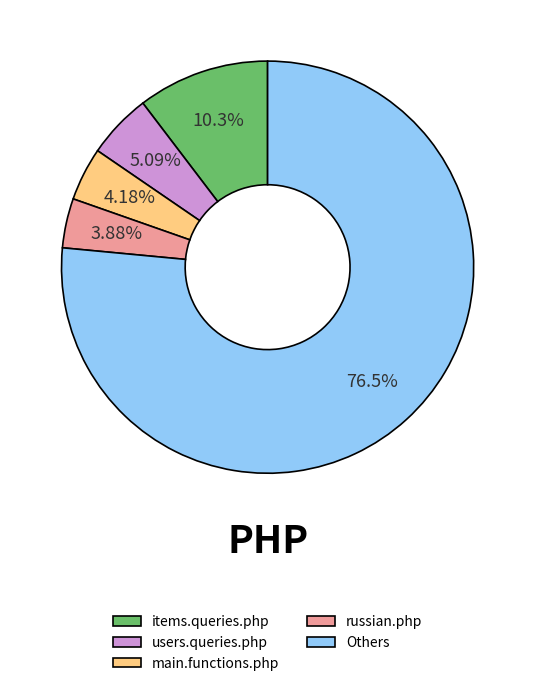

What is the ratio of the value at main.functions.php to the value at items.queries.php?

0.4